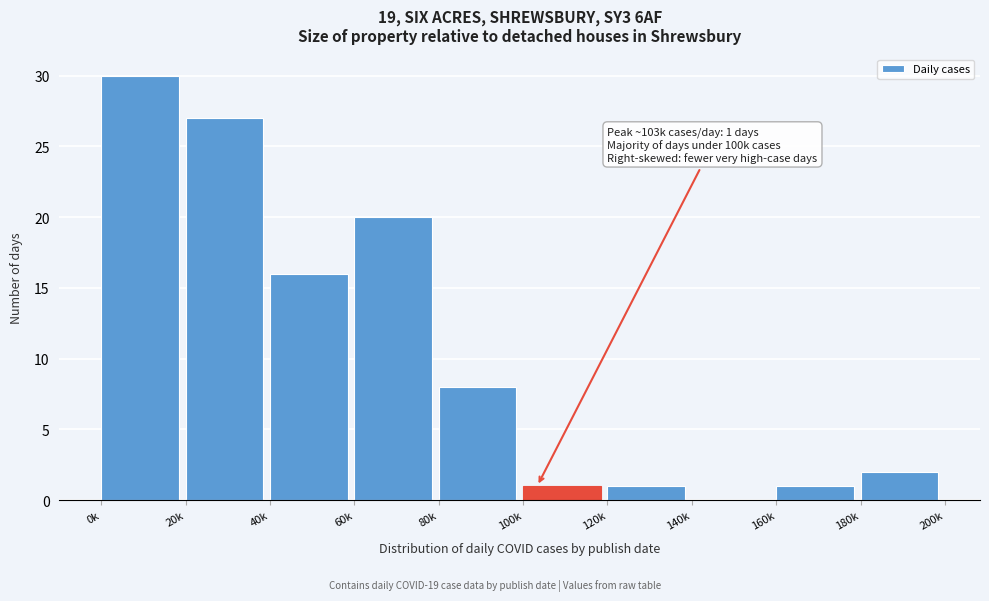

Reading left to right, list all the values displayed in this chart.

0k=30	20k=27	40k=16	60k=20	80k=8	100k=1	120k=1	140k=0	160k=1	180k=2